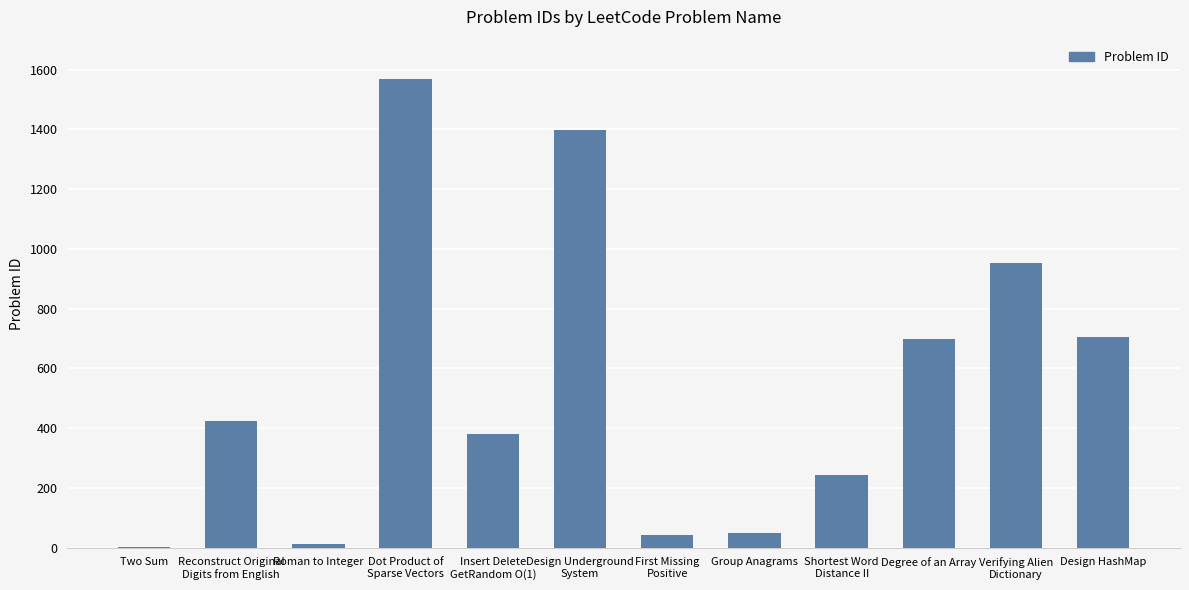

What is the greatest value displayed?

1570